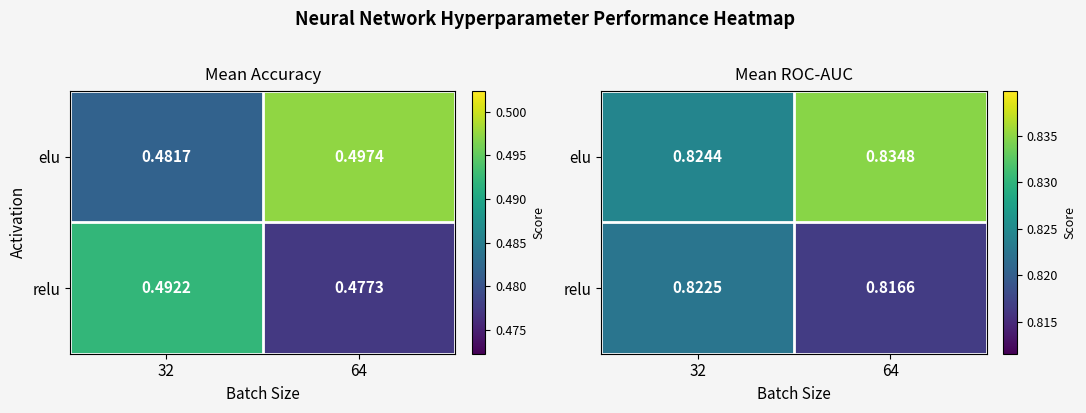

Rank the series at 64 from lowest to highest value.

relu, elu